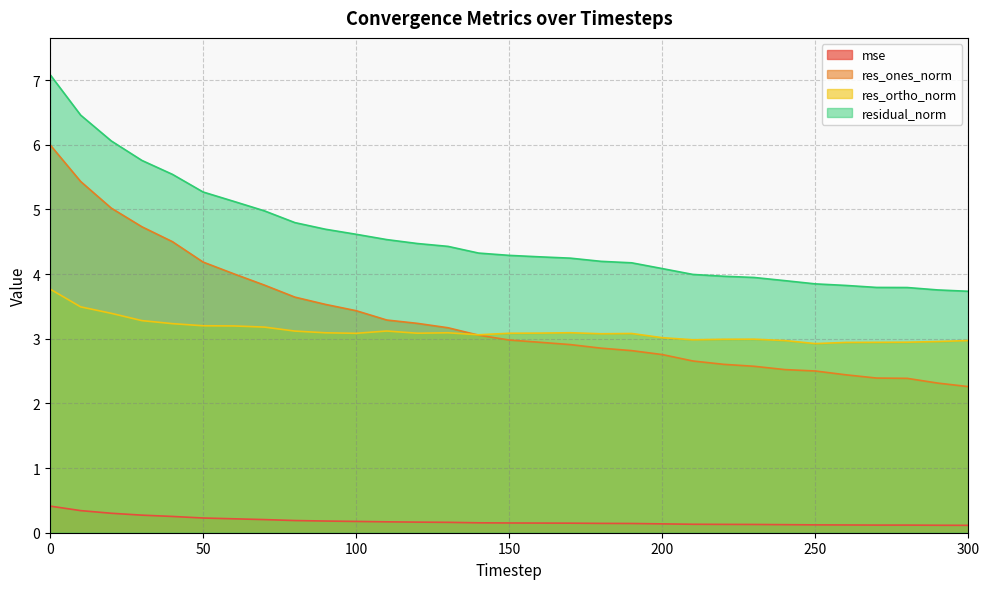

List the labels in order of residual_norm value, smallest first.

300, 290, 280, 270, 260, 250, 240, 230, 220, 210, 200, 190, 180, 170, 160, 150, 140, 130, 120, 110, 100, 90, 80, 70, 60, 50, 40, 30, 20, 10, 0